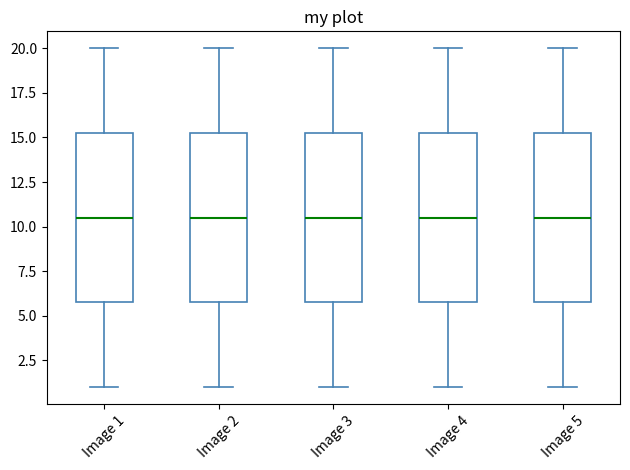

Where does the median line of the box for Image 4 sit on the y-axis? The values are not printed on the chart, so give them approximately, as read against the axis.

10.5